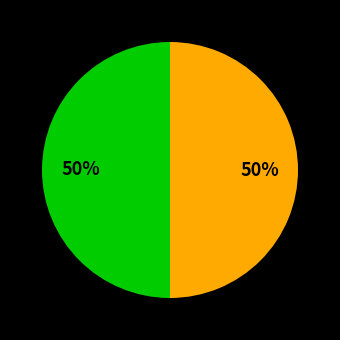

To the nearest percent, what is the average slice percentage?

50%